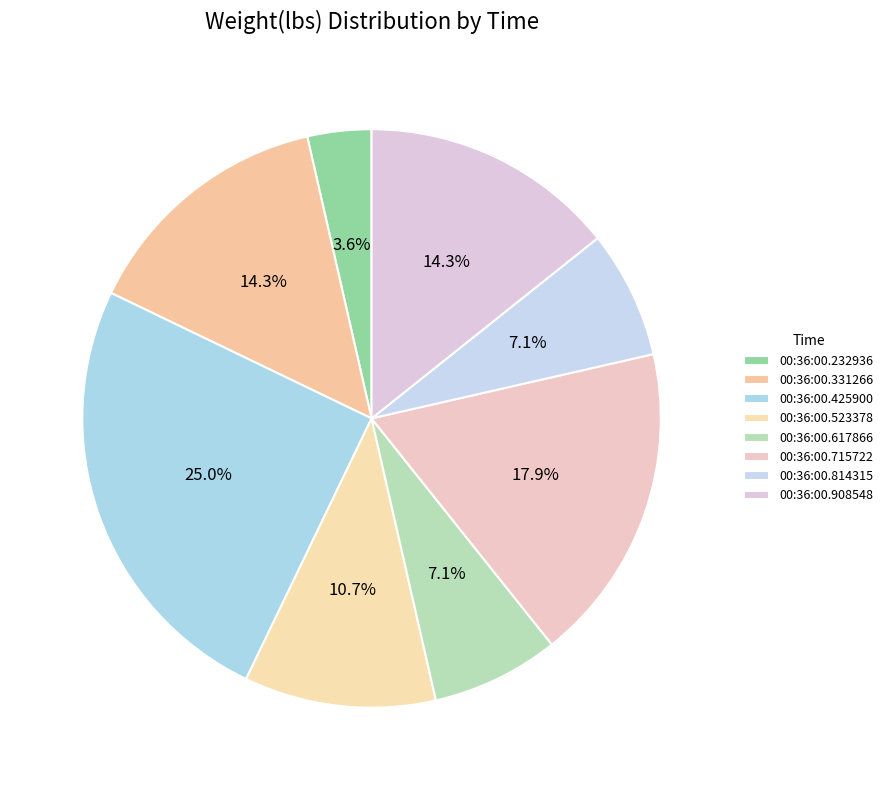

To the nearest percent, what is the difference between the largest and smallest slice percentages?

21%